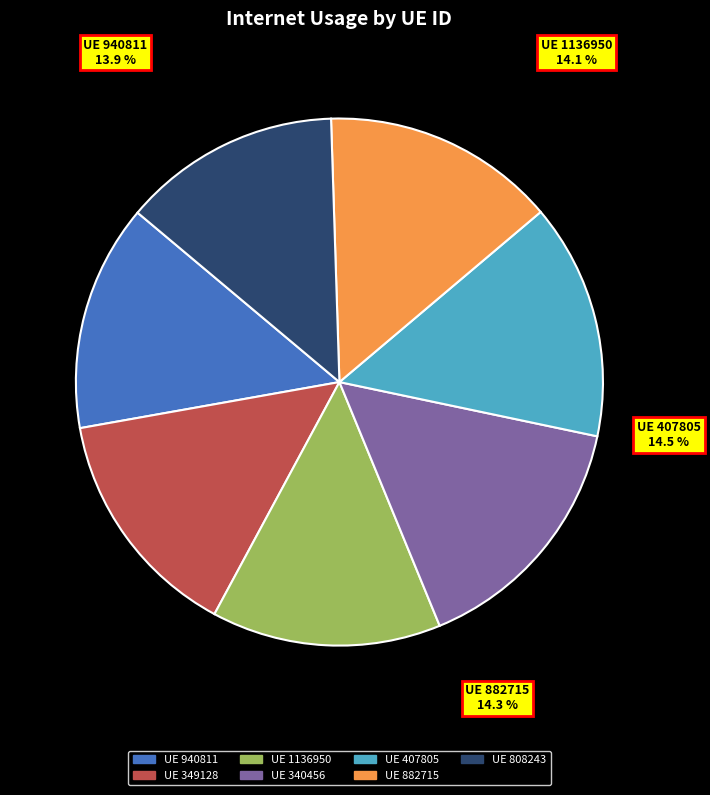

Is it true that 882715 is 14% of the pie?

True